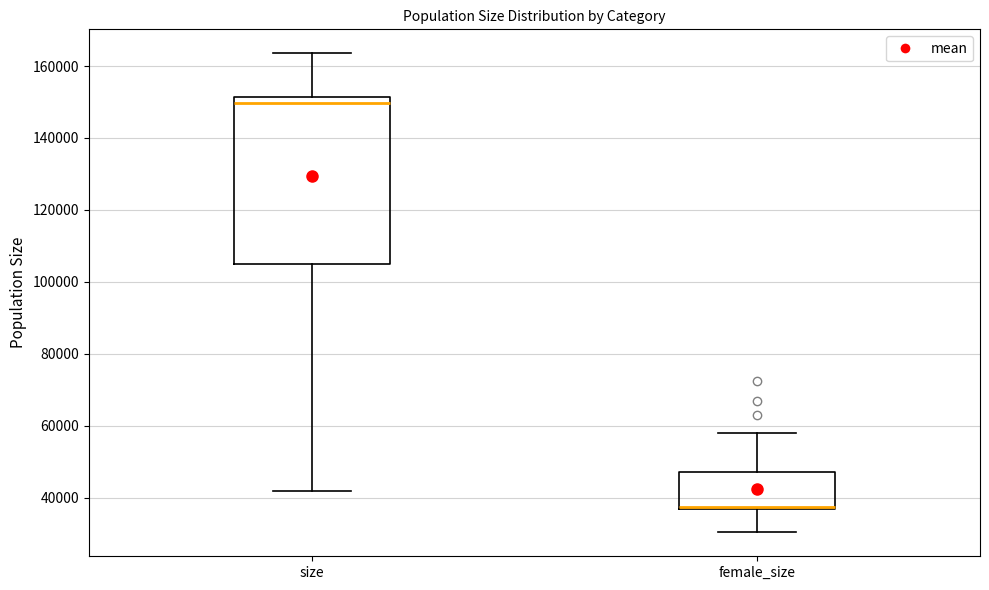

Where is the lower edge of the box for female_size on the y-axis? The values are not printed on the chart, so give them approximately, as read against the axis.

36000